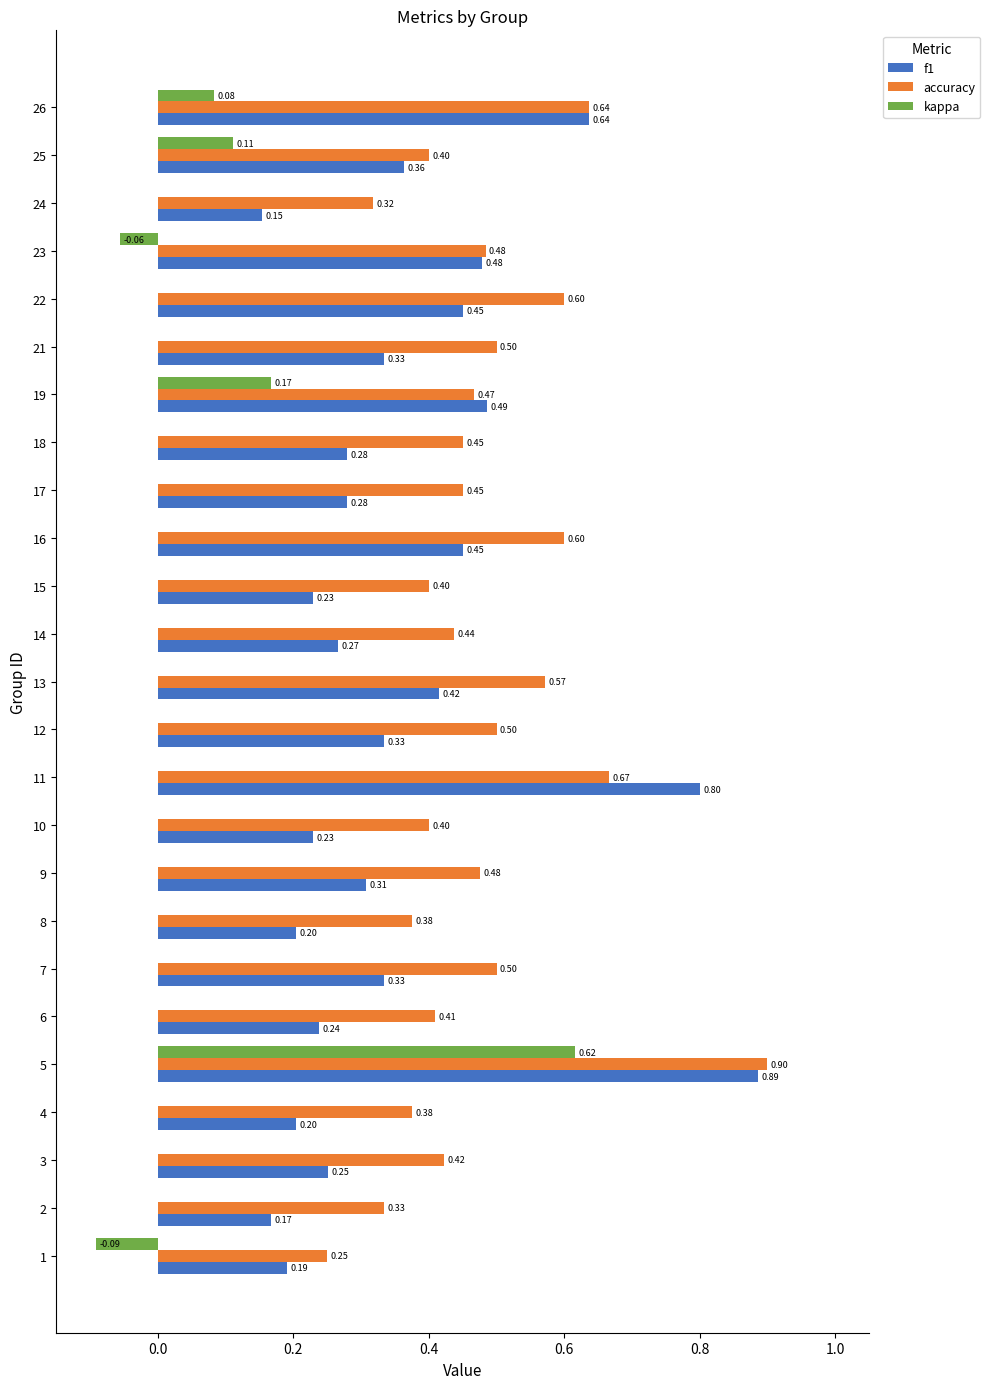

What is the sum of the accuracy values at 16 and 2?

0.9